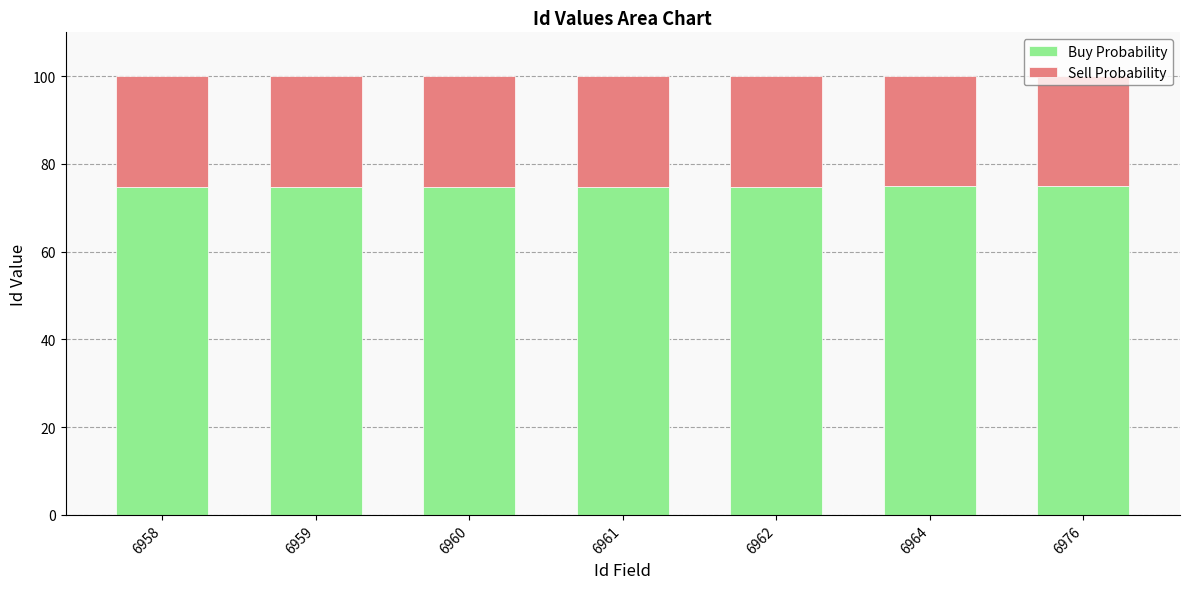

What is the maximum value for Buy Probability?

75.0